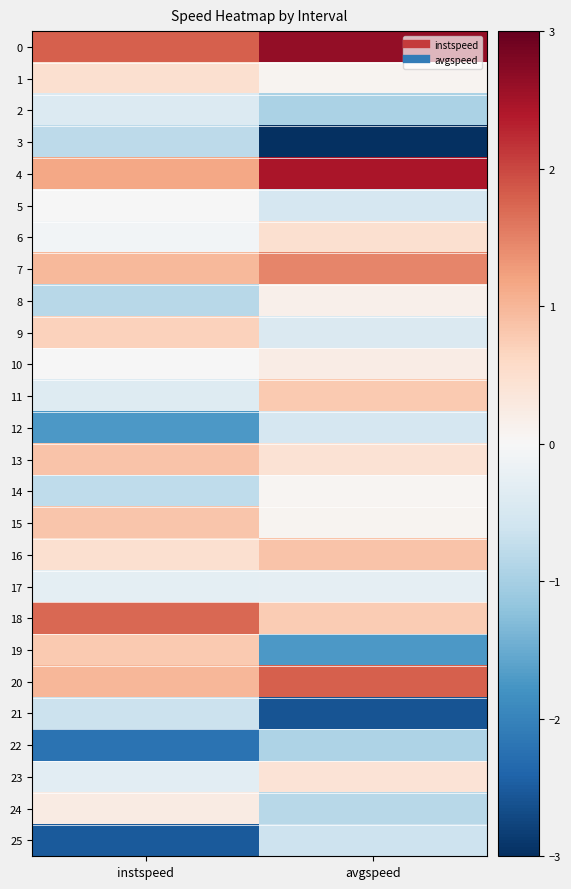

At how many categories does at least one series exceed 0?

2